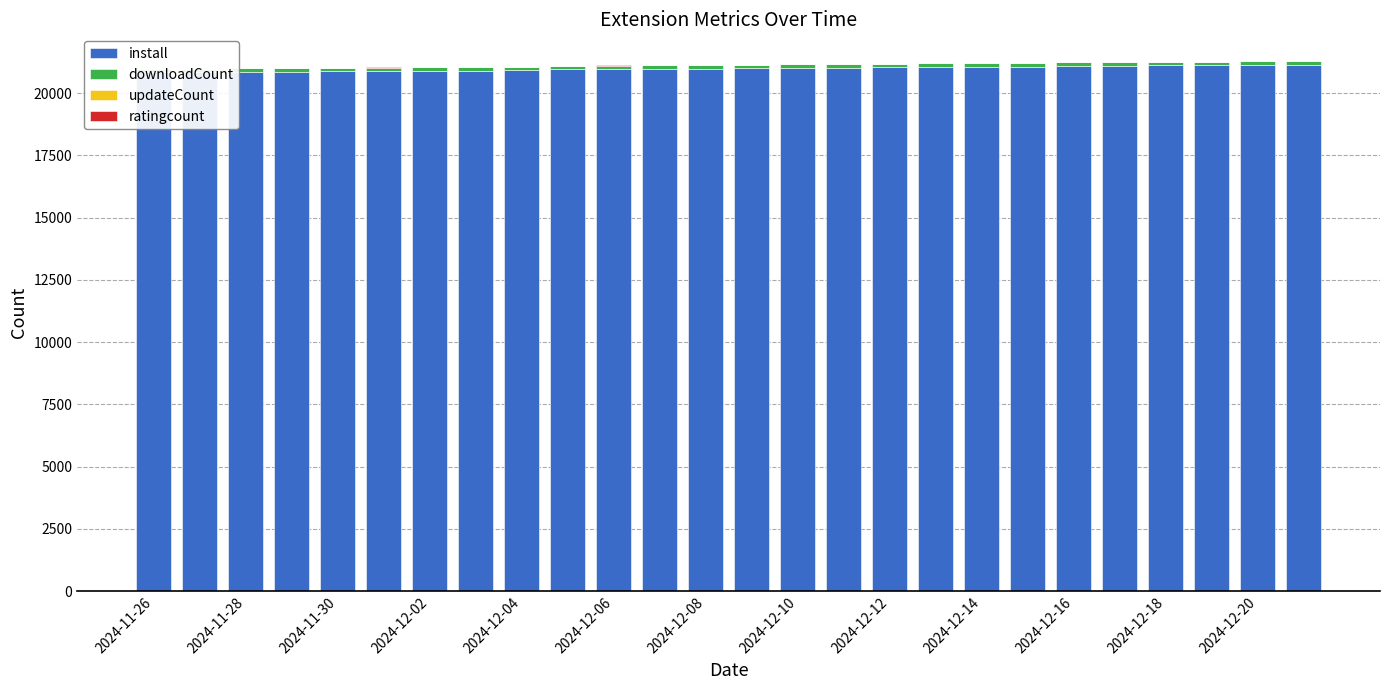

What is the value of the ratingcount bar at the 6th from the left?

3